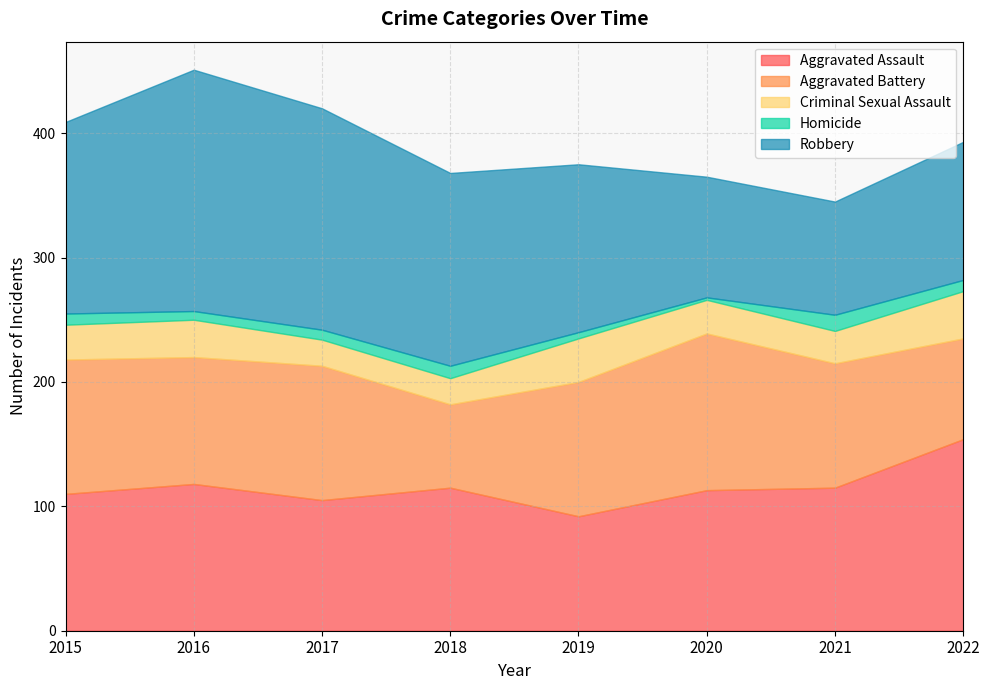

The value of Aggravated Battery at 2016 is 102. True or false?

True